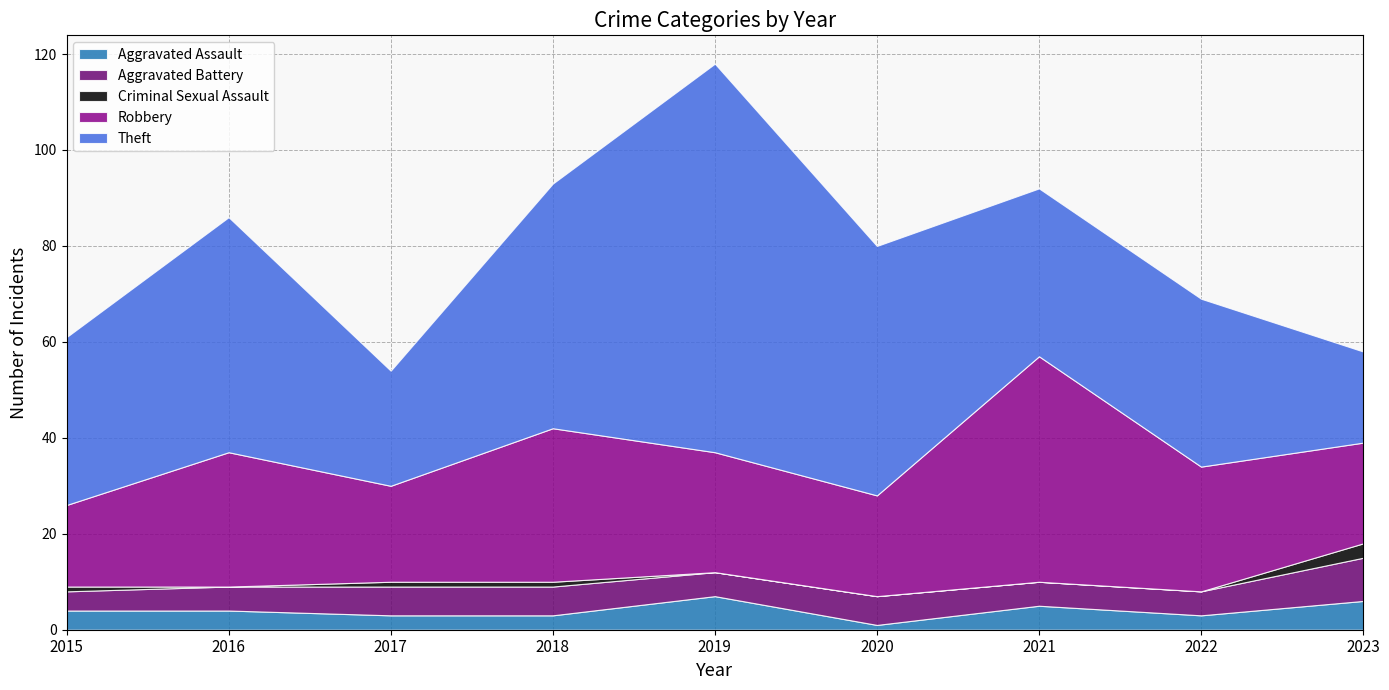

Between 2019 and 2022, which series saw the biggest shift?

Theft